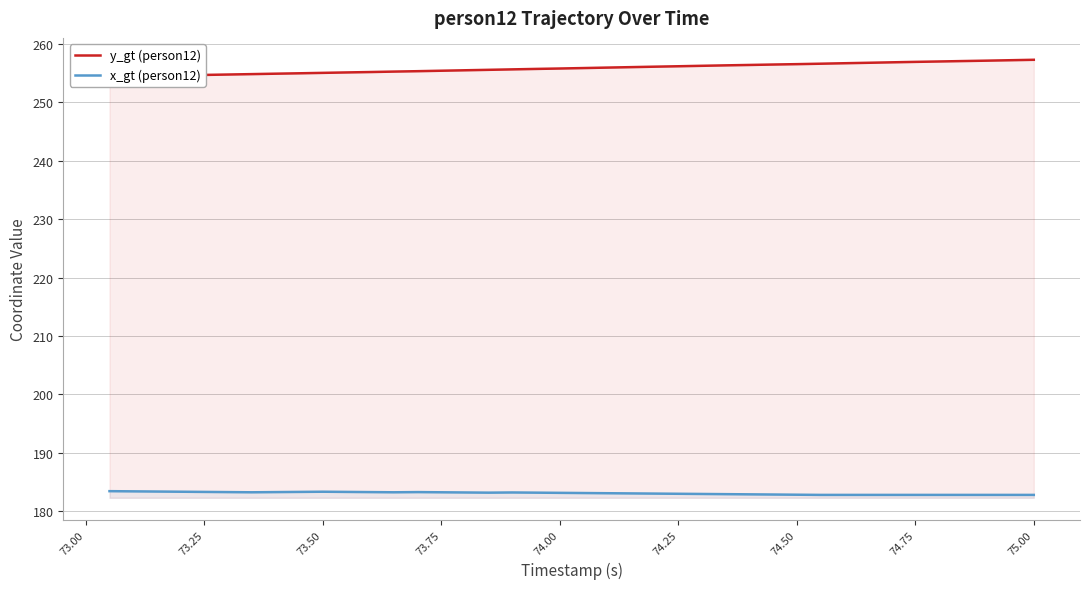

Which series has the largest total across all categories?

y_gt (person12)